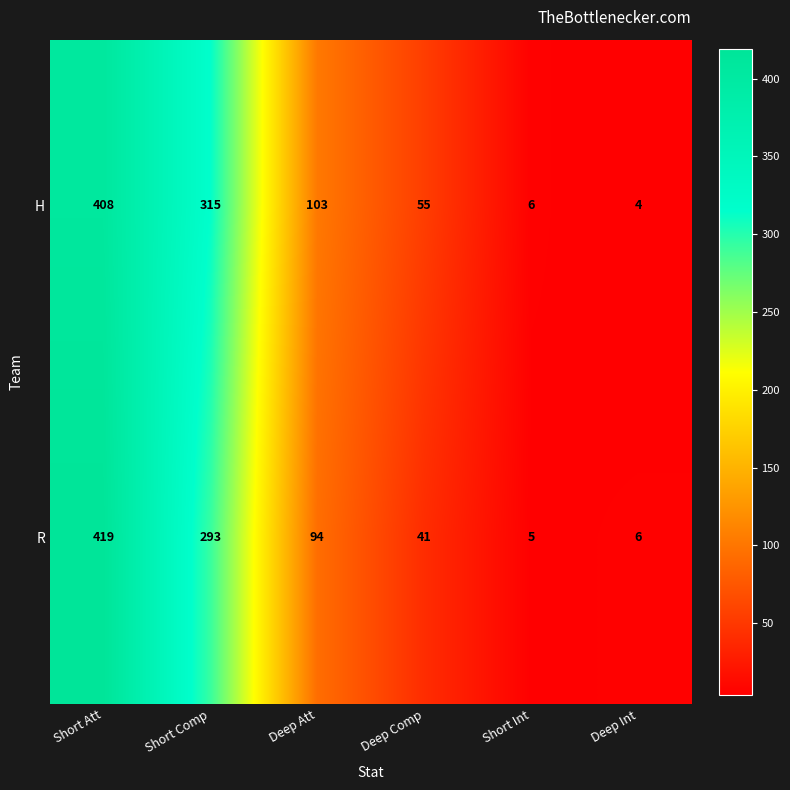

What is the difference between the H values at Deep Int and Deep Att?

99